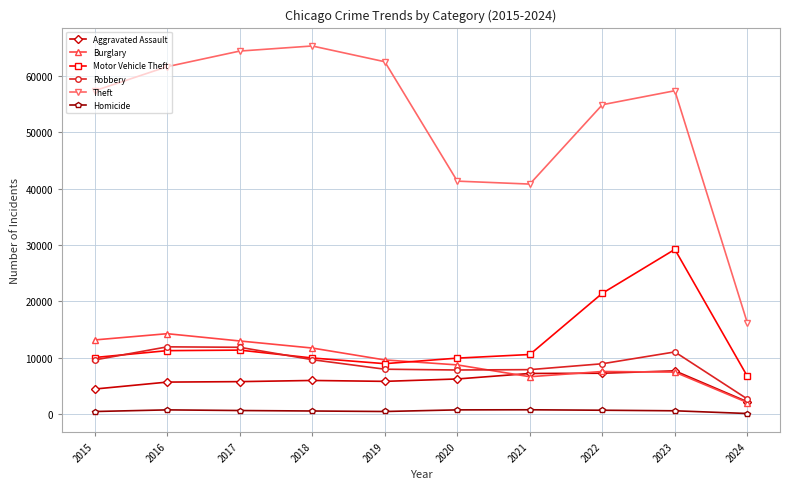

What are all the series names shown in the legend?

Aggravated Assault, Burglary, Motor Vehicle Theft, Robbery, Theft, Homicide